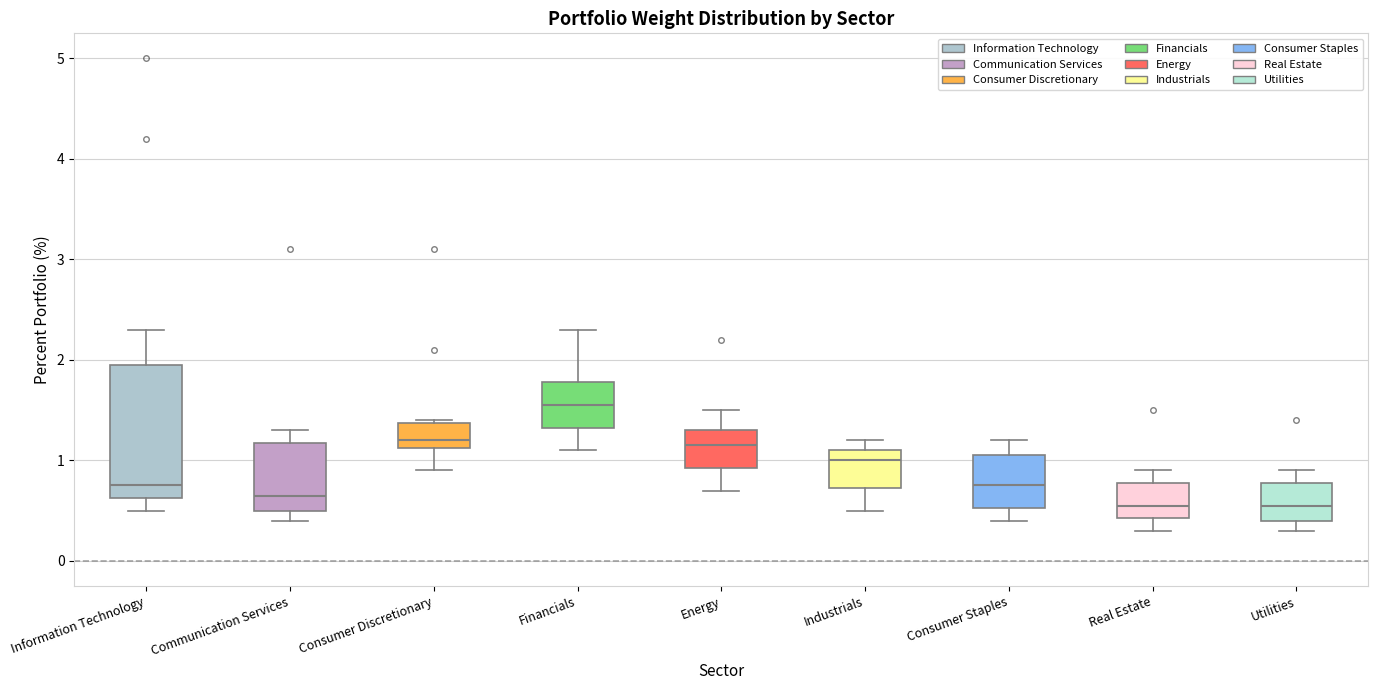

Reading left to right, read every box against the y-axis: the position of its median line, the range the box covers, and the ends of its whiskers. The values are not printed on the chart, so give them approximately, as read against the axis.

Information Technology: median 0.8, box 0.6 to 2.0, whiskers 0.5 to 2.3
Communication Services: median 0.7, box 0.5 to 1.2, whiskers 0.4 to 1.3
Consumer Discretionary: median 1.2, box 1.1 to 1.4, whiskers 0.9 to 1.4
Financials: median 1.6, box 1.3 to 1.8, whiskers 1.1 to 2.3
Energy: median 1.2, box 0.9 to 1.3, whiskers 0.7 to 1.5
Industrials: median 1.0, box 0.7 to 1.1, whiskers 0.5 to 1.2
Consumer Staples: median 0.8, box 0.5 to 1.1, whiskers 0.4 to 1.2
Real Estate: median 0.6, box 0.4 to 0.8, whiskers 0.3 to 0.9
Utilities: median 0.6, box 0.4 to 0.8, whiskers 0.3 to 0.9